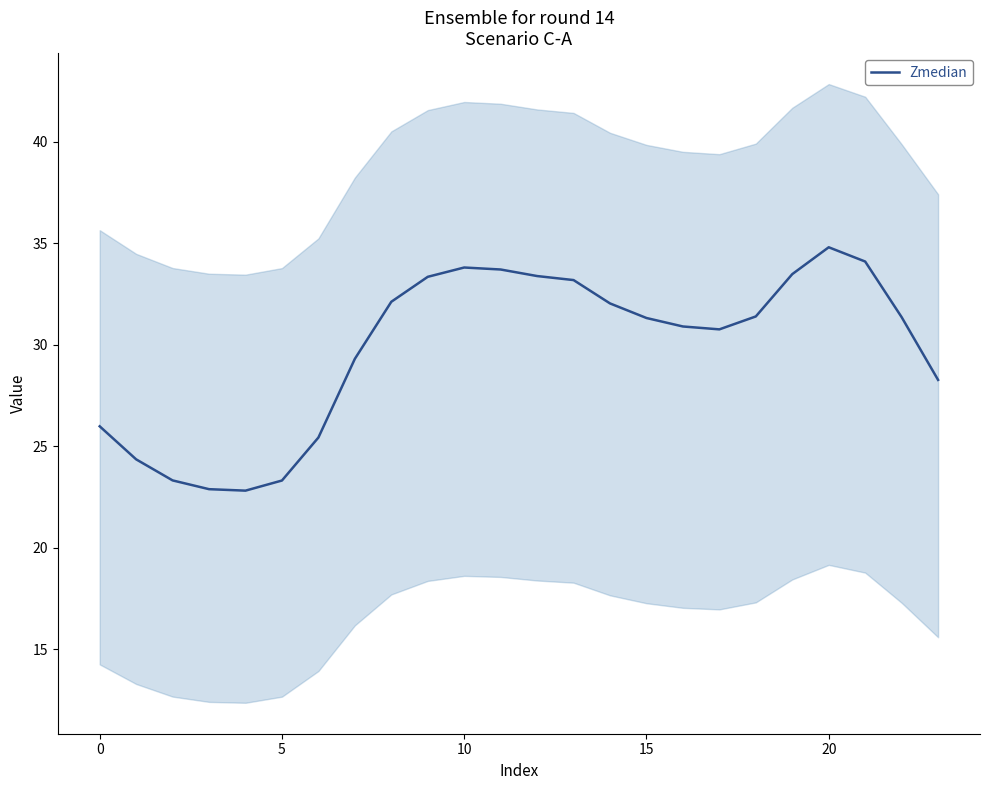

What is the maximum value for Zmedian?

34.8